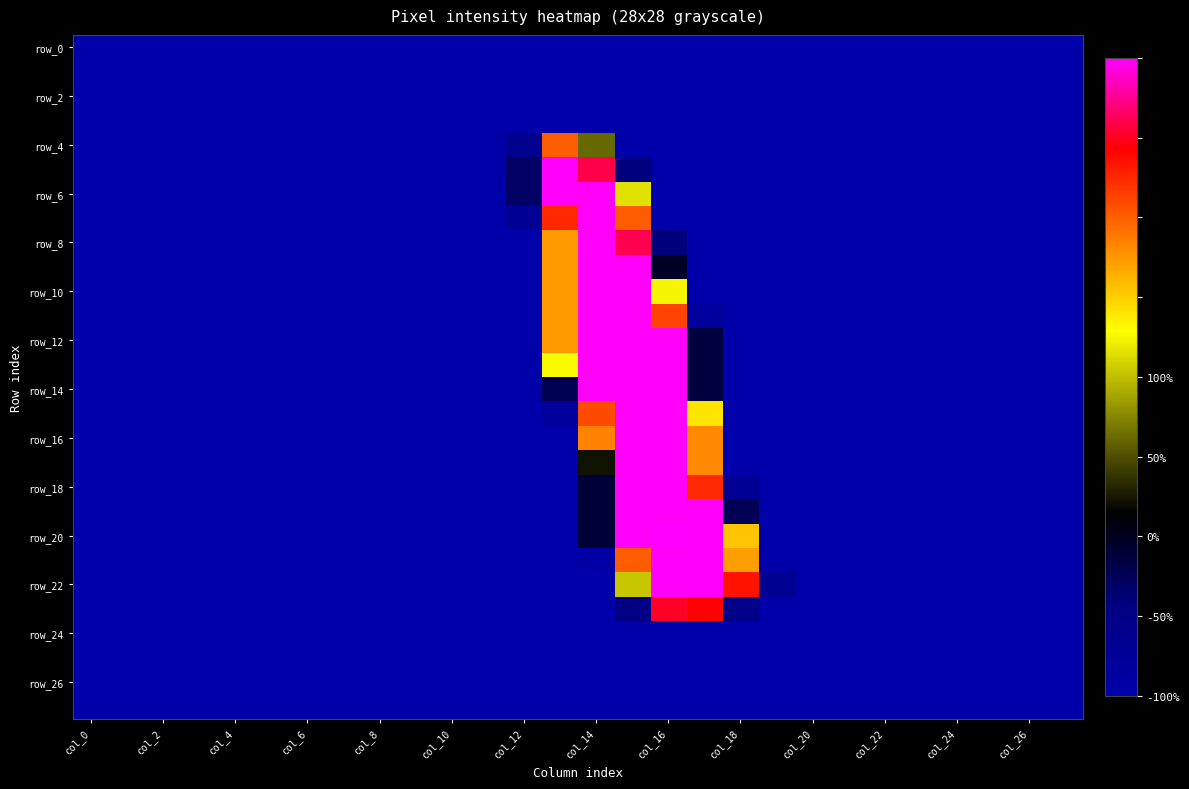

At which category is the sum across all series the highest?

15